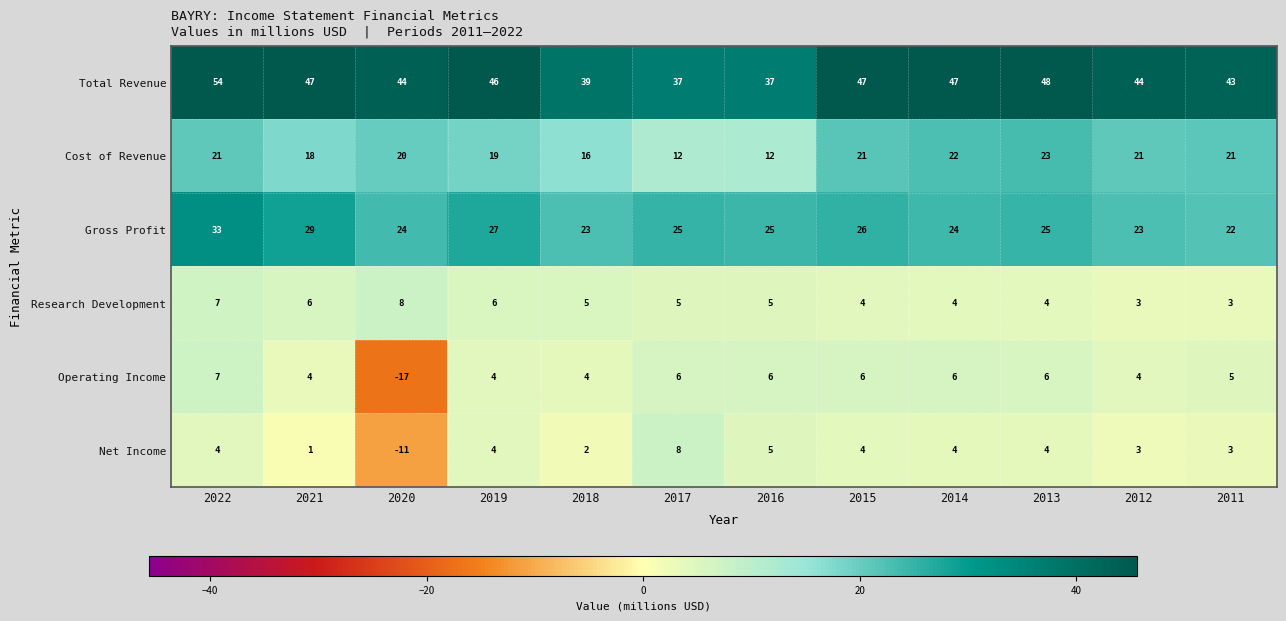

What is the total value across all series at 2017?

93